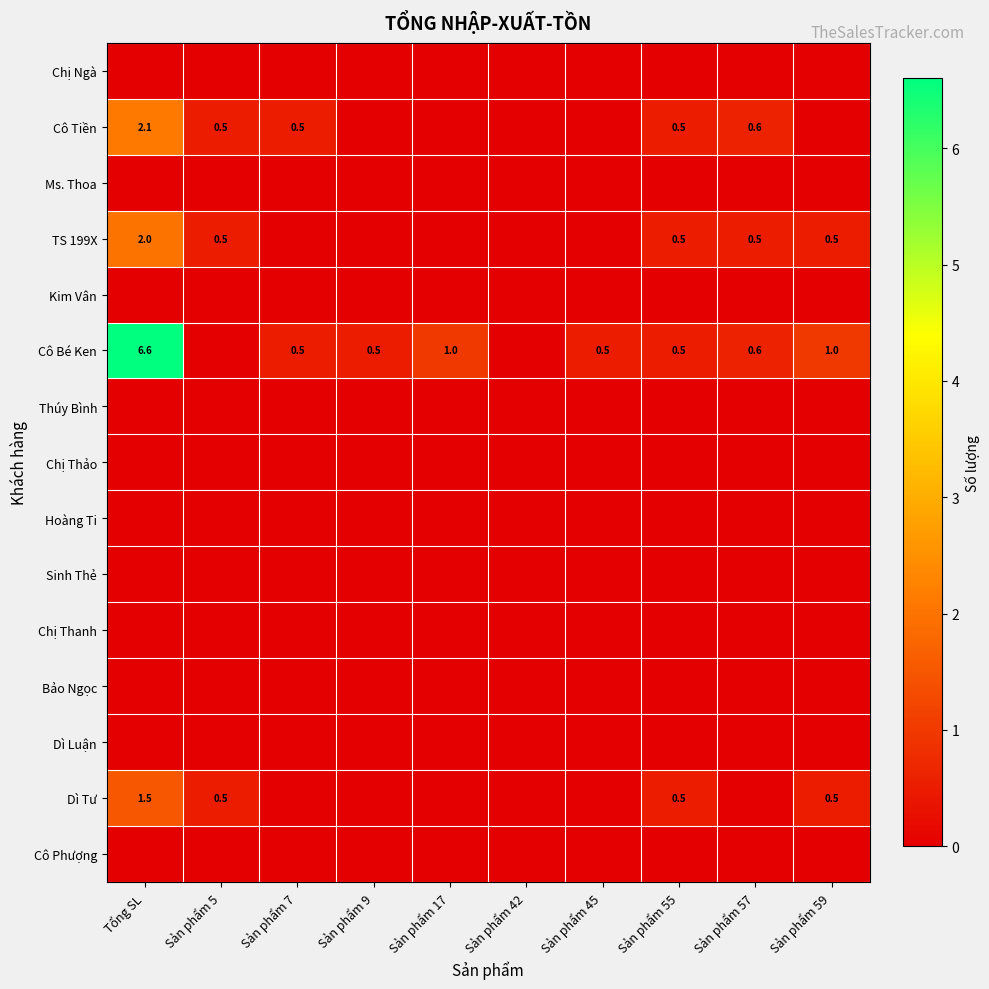

List the labels in order of Chị Ngà value, smallest first.

Tổng SL, Sản phẩm 5, Sản phẩm 7, Sản phẩm 9, Sản phẩm 17, Sản phẩm 42, Sản phẩm 45, Sản phẩm 55, Sản phẩm 57, Sản phẩm 59